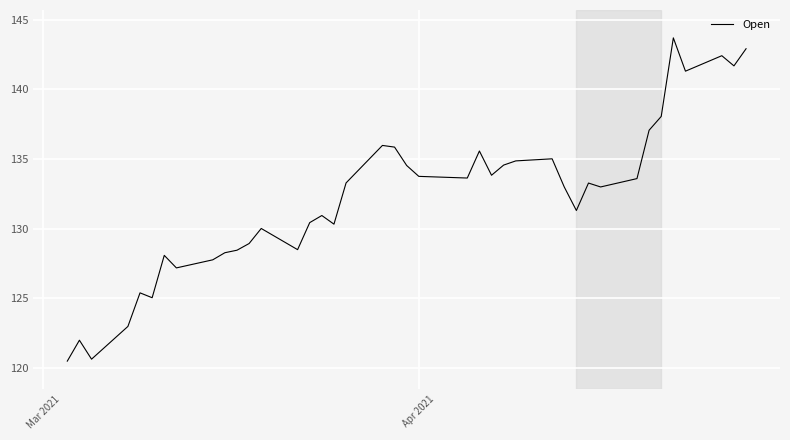

How many points are higher than both their immediate neighbors (excluding endpoints)?

11